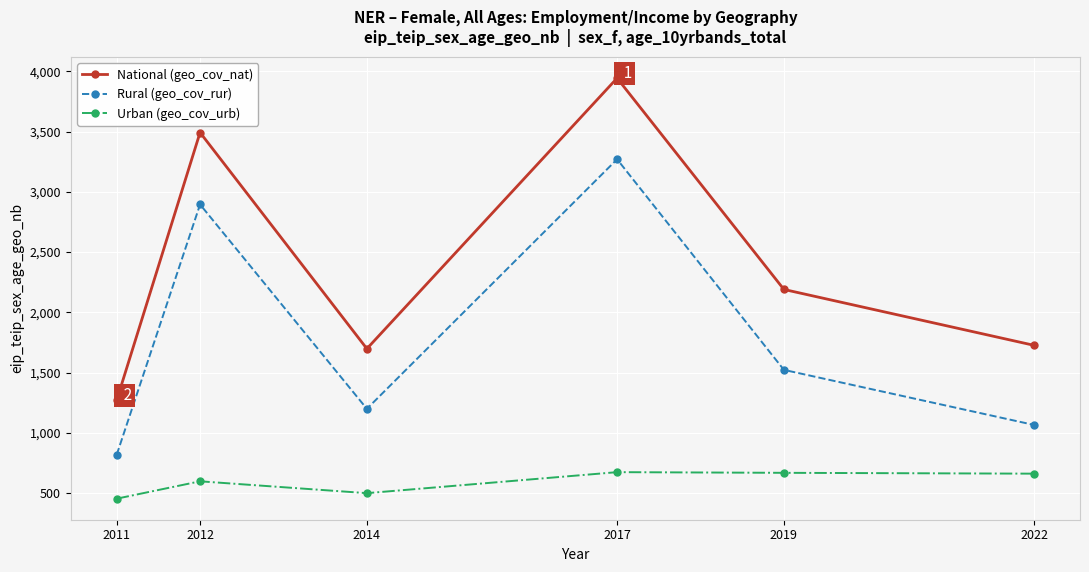

At how many categories does at least one series exceed 2927?

2